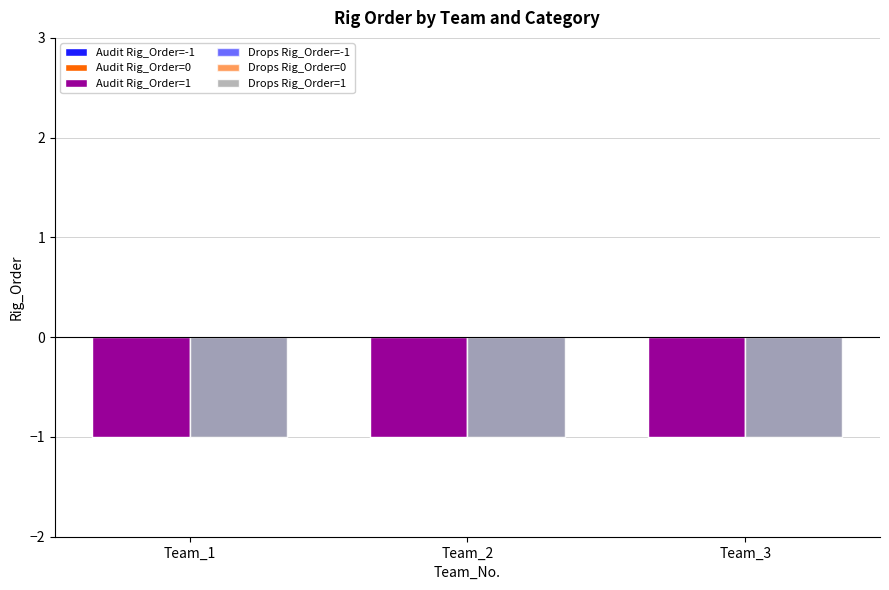

Which has a higher value, Team_3 or Team_1?

Team_3